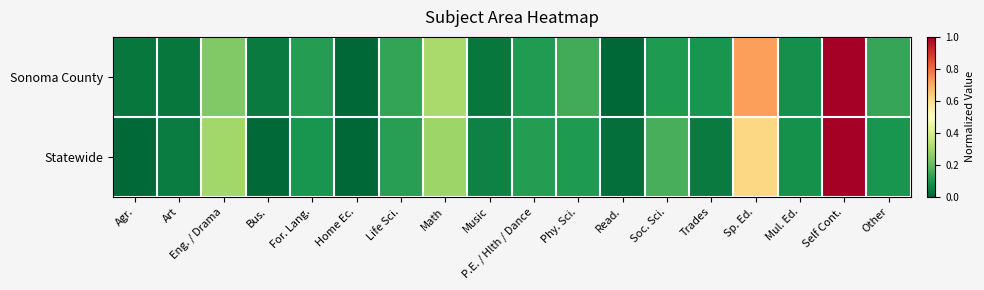

Which series has the widest spread of values?

Statewide